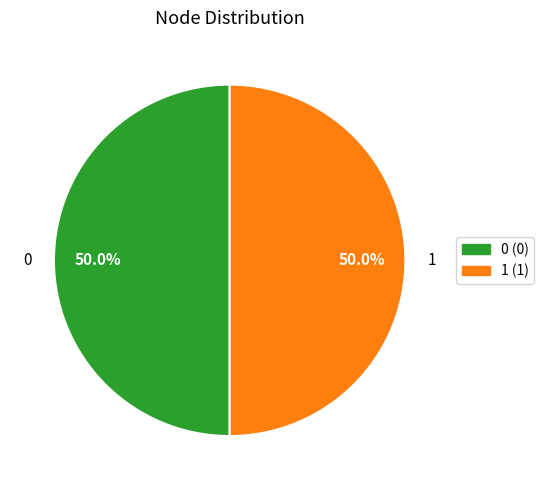

To the nearest percent, what is the combined percentage of 0 and 1?

100%